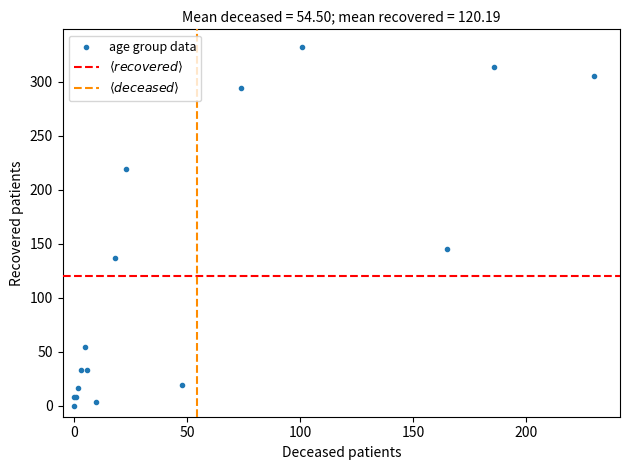

What Y value in the scatter plot is closest to 166?

145